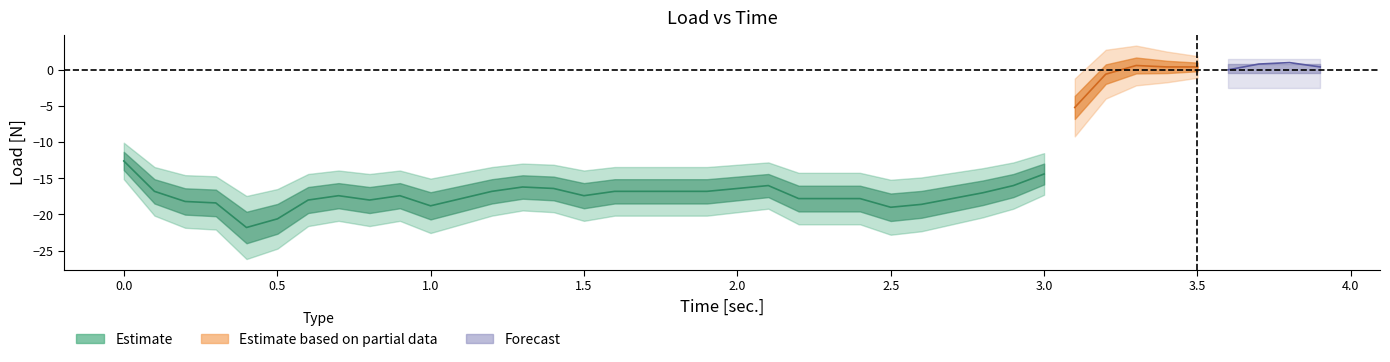

What is the value of the time point at the 30th from the left?

2.9